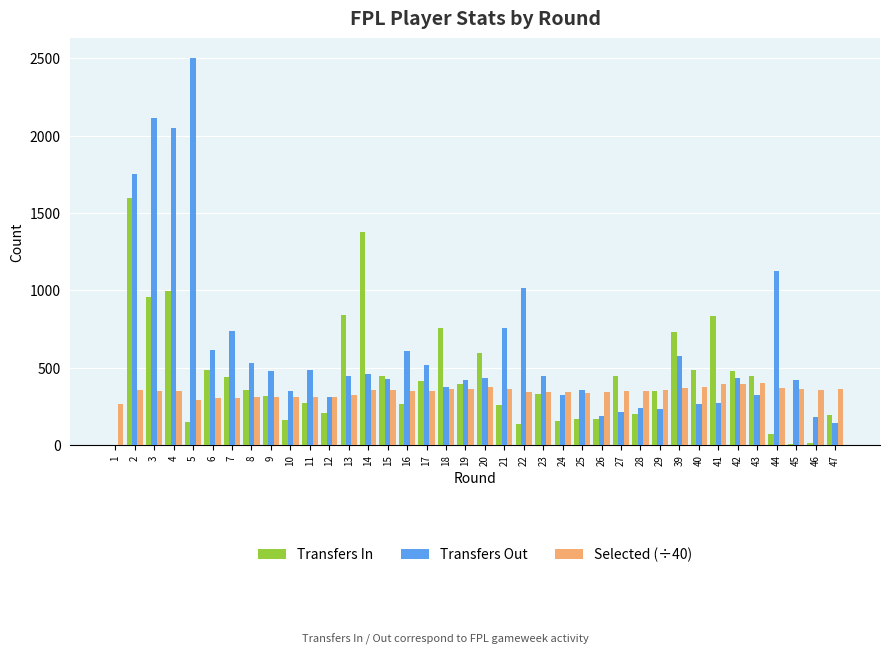

What is the sum of the Selected (÷40) values at 4 and 41?

744.4